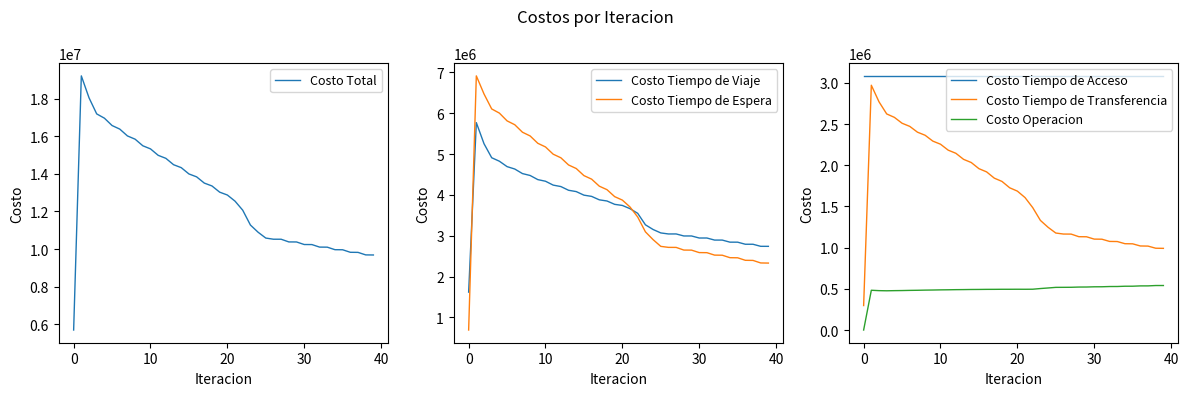

Count the number of categories in the chart.

40